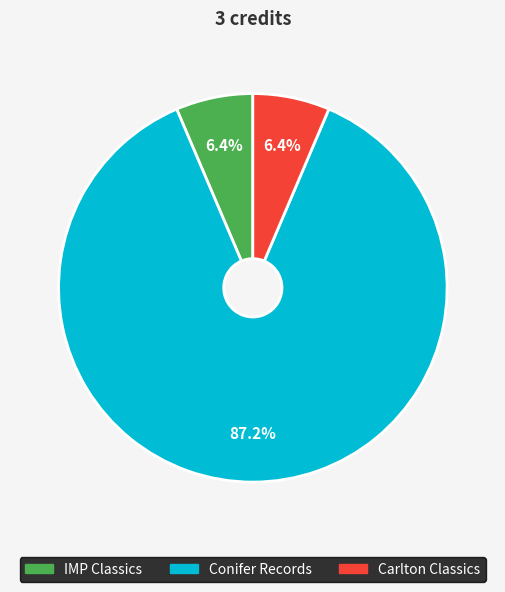

True or false: Conifer Records accounts for 81% of the total.

False